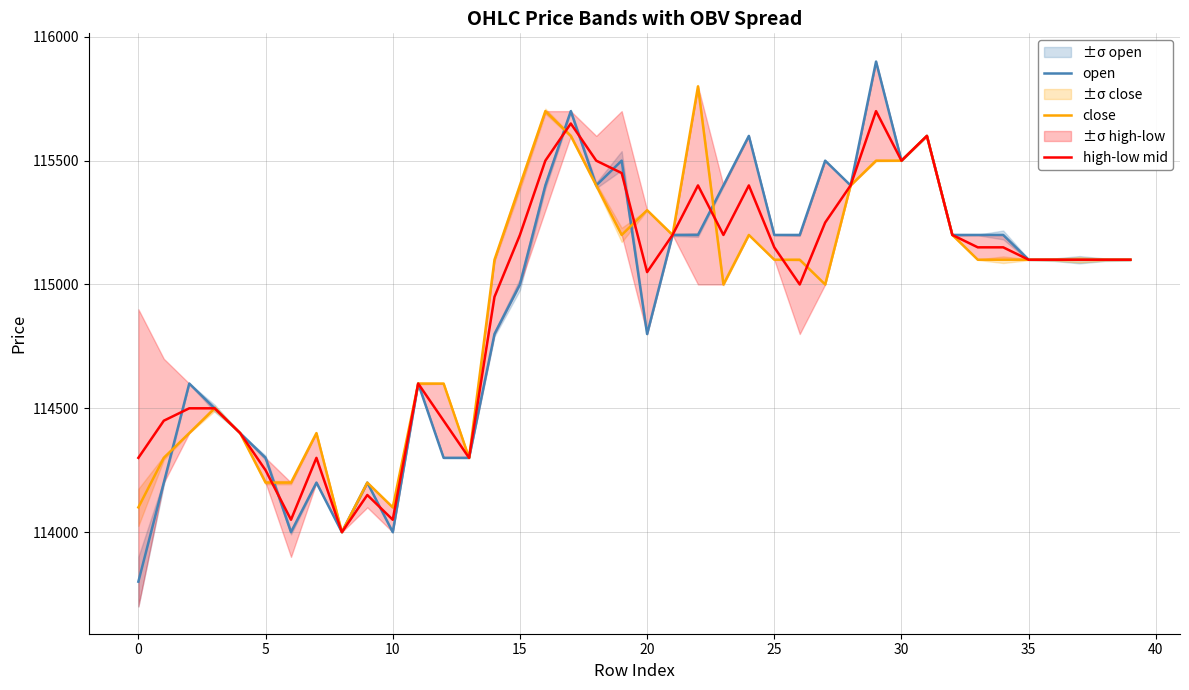

Which series has the widest spread of values?

open